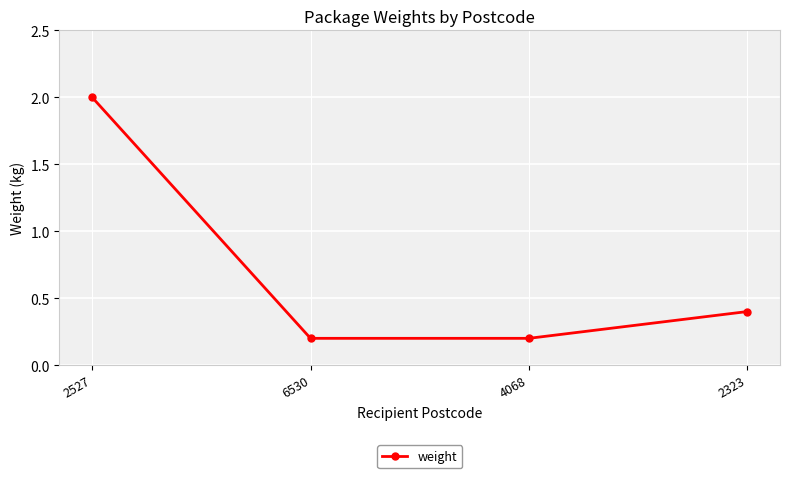

True or false: the data shows 0.2 at 4068.

True